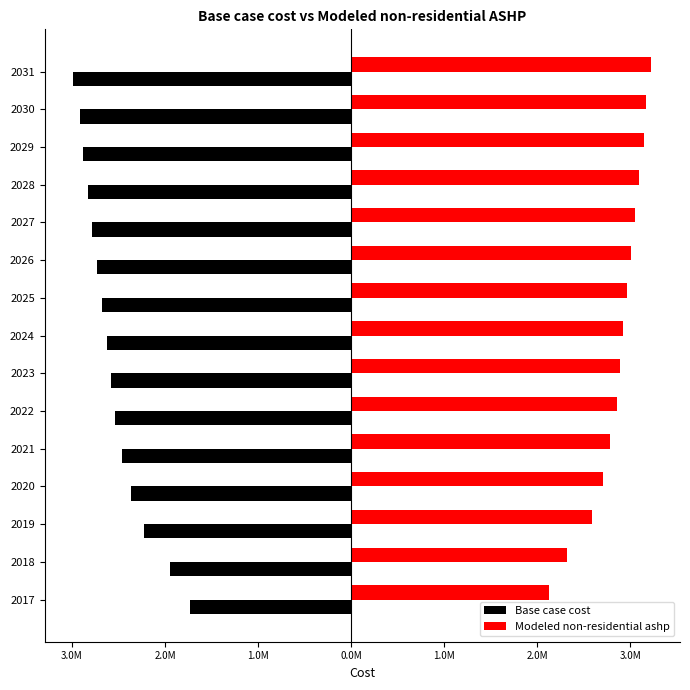

Rank the series by their average value, from highest to lowest.

Modeled non-residential ashp, Base case cost